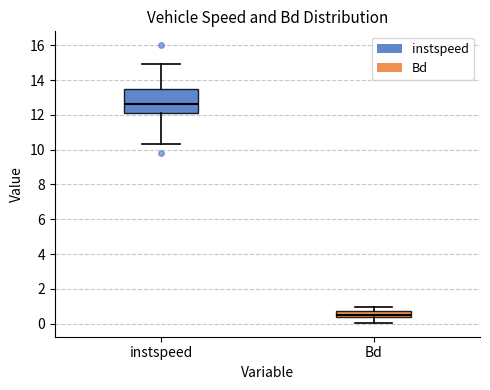

Reading left to right, transcribe this box plot: for each box, give where its median line is, the range the box spans, and where its two whiskers end, as read against the y-axis. The values are not printed on the chart, so give them approximately, as read against the axis.

instspeed: median 12.6, box 12.2 to 13.4, whiskers 10.4 to 15.0
Bd: median 0.4 (inside the box), box 0.4 to 0.8, whiskers 0.0 to 1.0